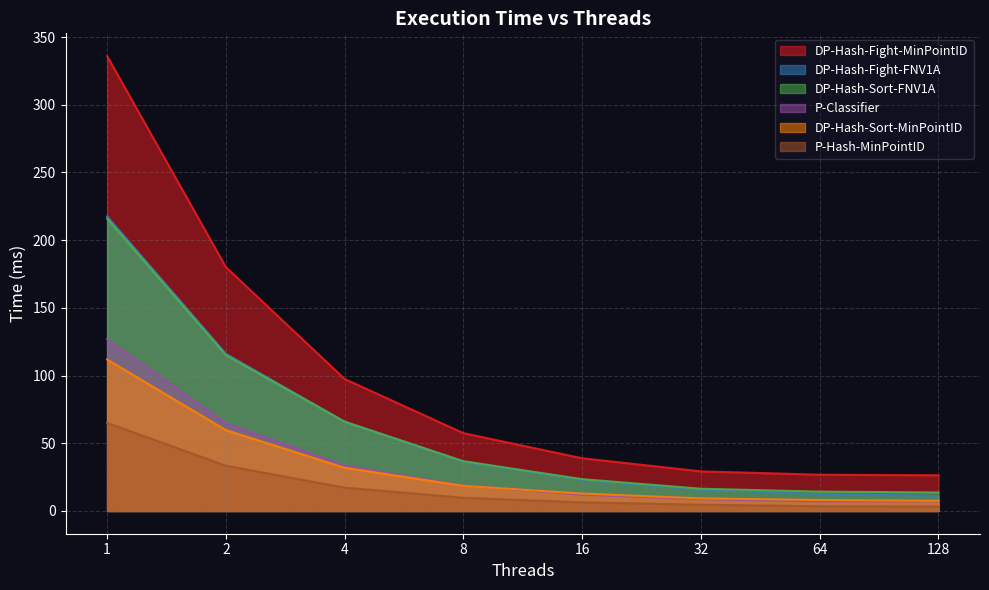

Is it true that DP-Hash-Sort-FNV1A equals 36.8 at 8?

True